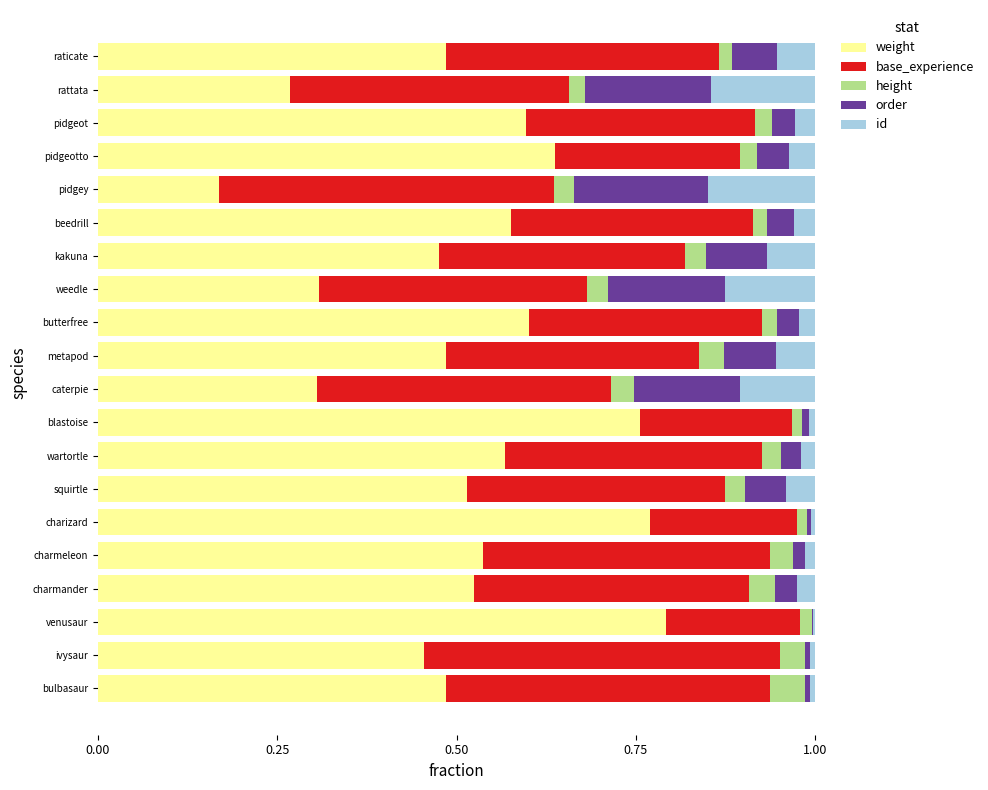

At which label does weight reach its peak?

venusaur